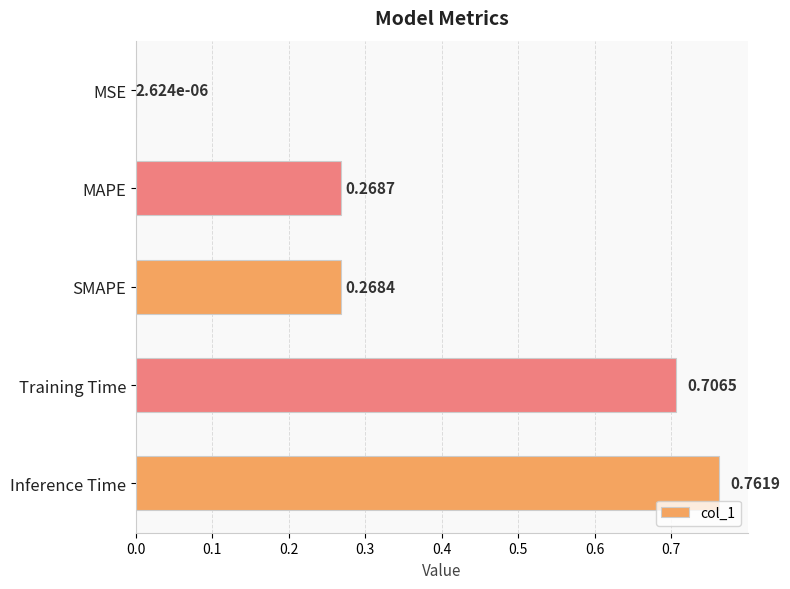

What is the sum of the values at SMAPE and MAPE?

0.5